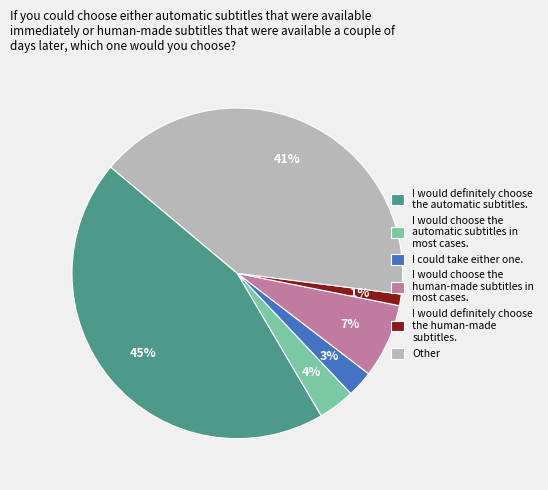

Is there a majority slice in this chart?

No